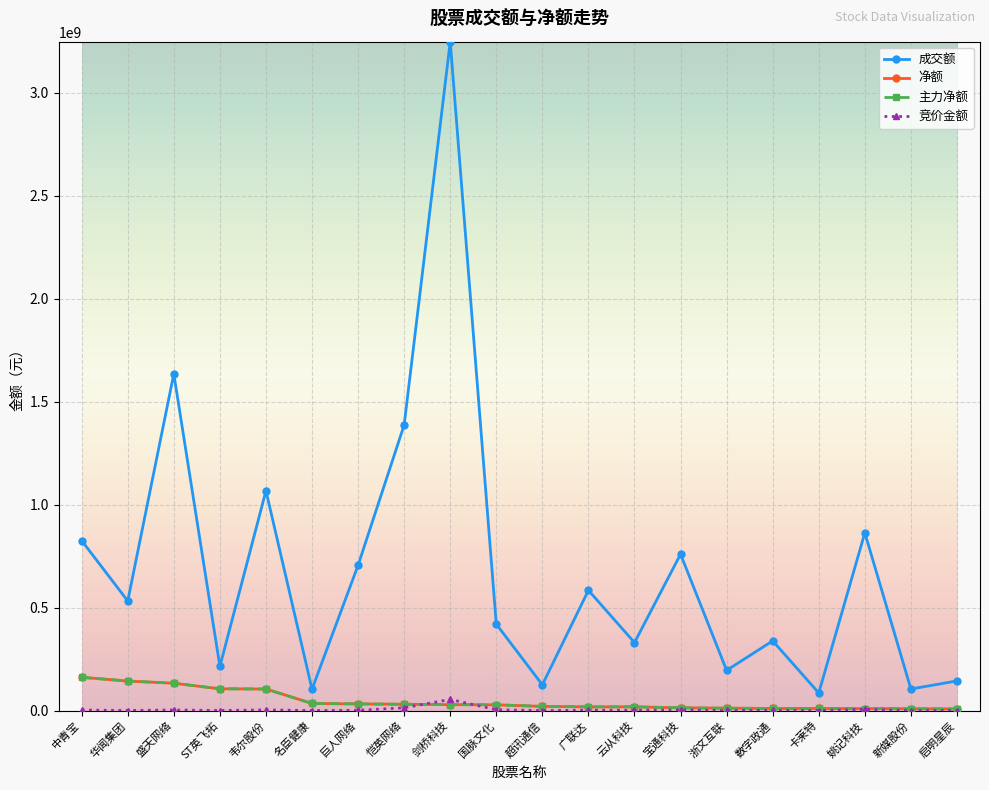

Which label corresponds to the largest value in the chart?

剑桥科技